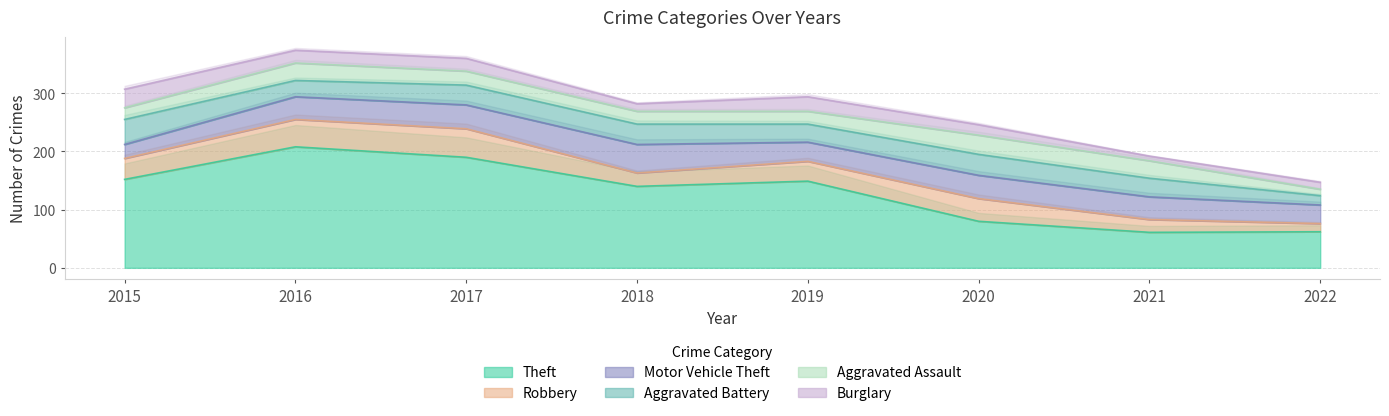

How many data points in Theft are above 149?

3